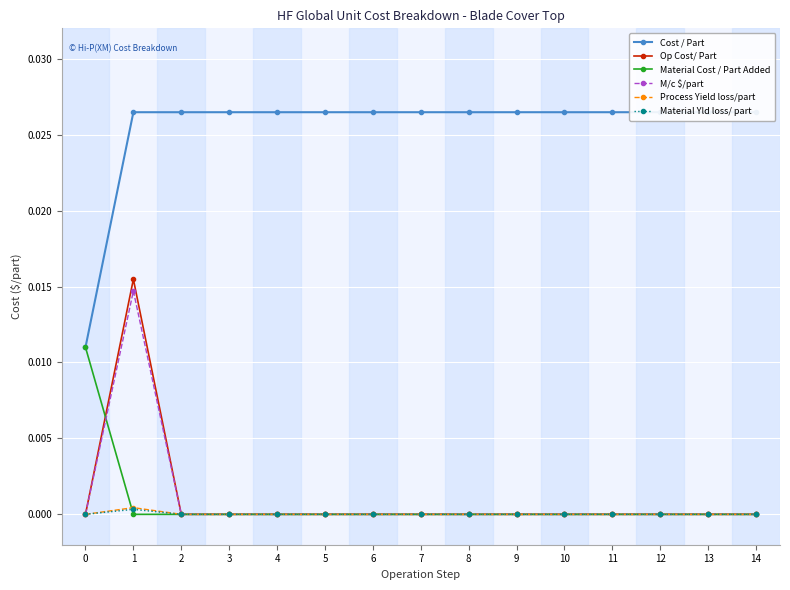

True or false: Material Yld loss/ part has a value of 0.0 at 7.

True